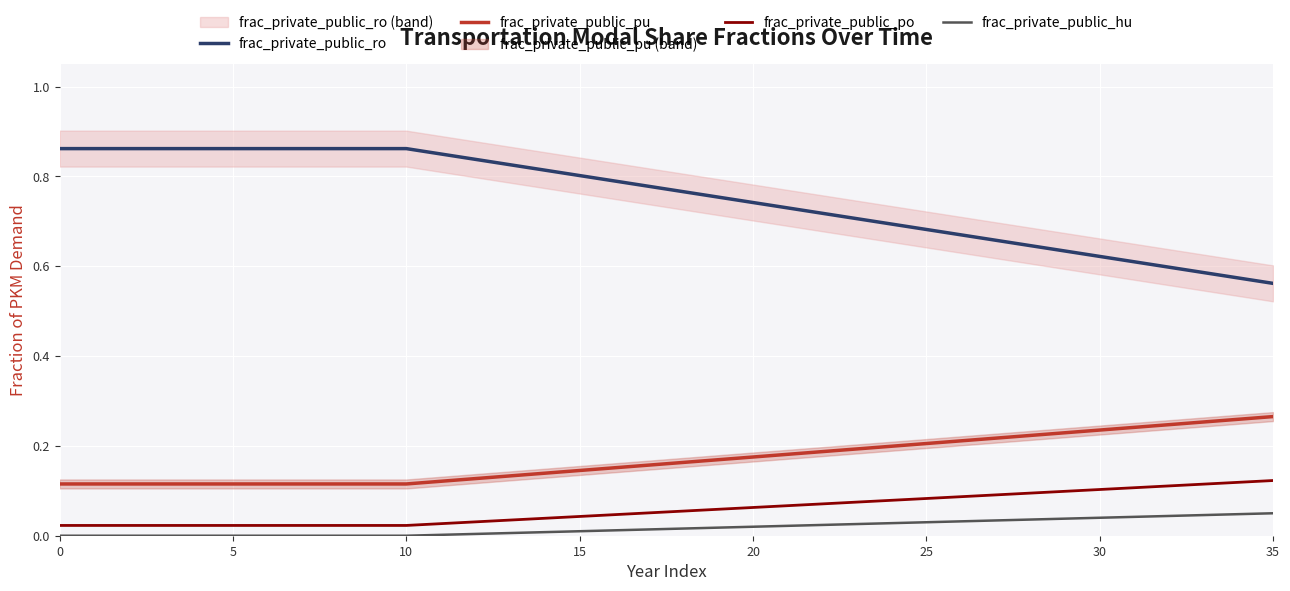

Read the frac_private_public_po value at 31.

0.1